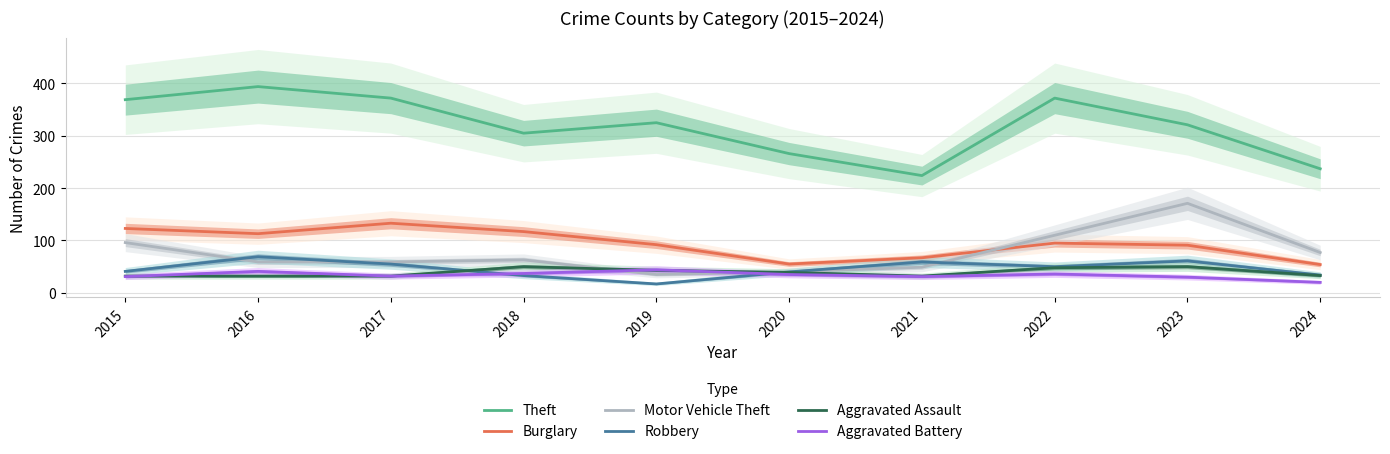

What is the sum of all Aggravated Battery values?

337